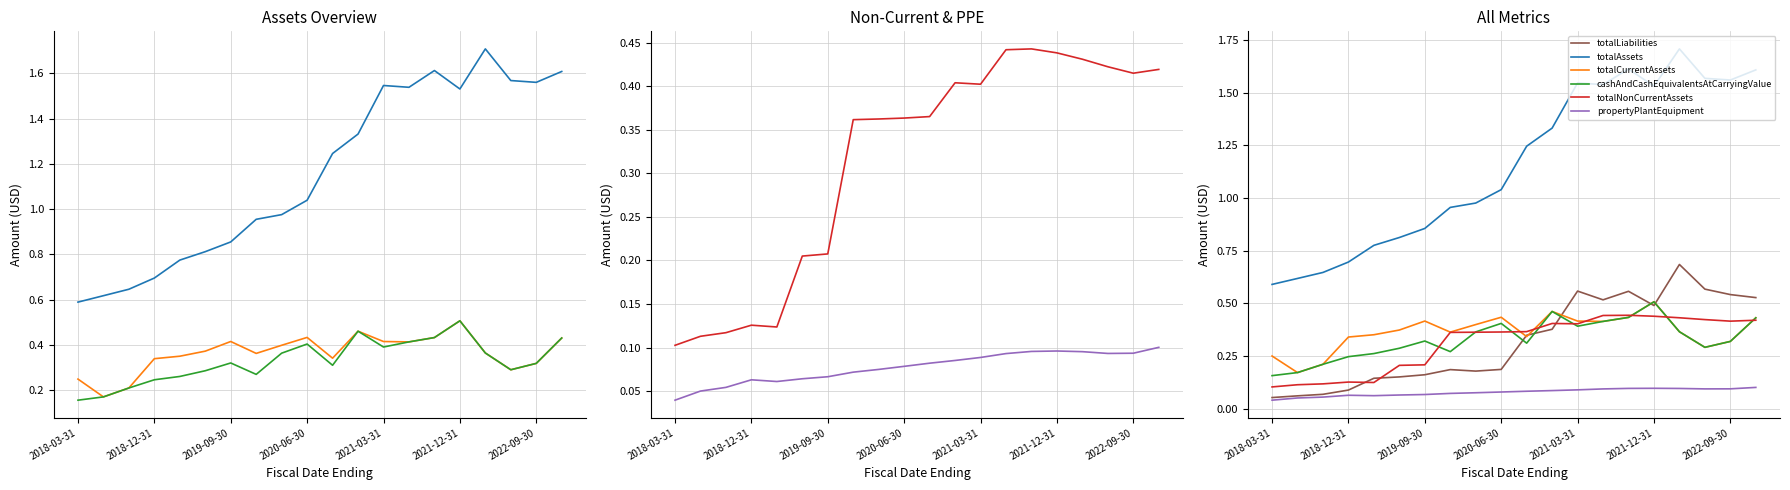

List the series in order of their peak value, lowest first.

propertyPlantEquipment, totalNonCurrentAssets, totalCurrentAssets, cashAndCashEquivalentsAtCarryingValue, totalLiabilities, totalAssets